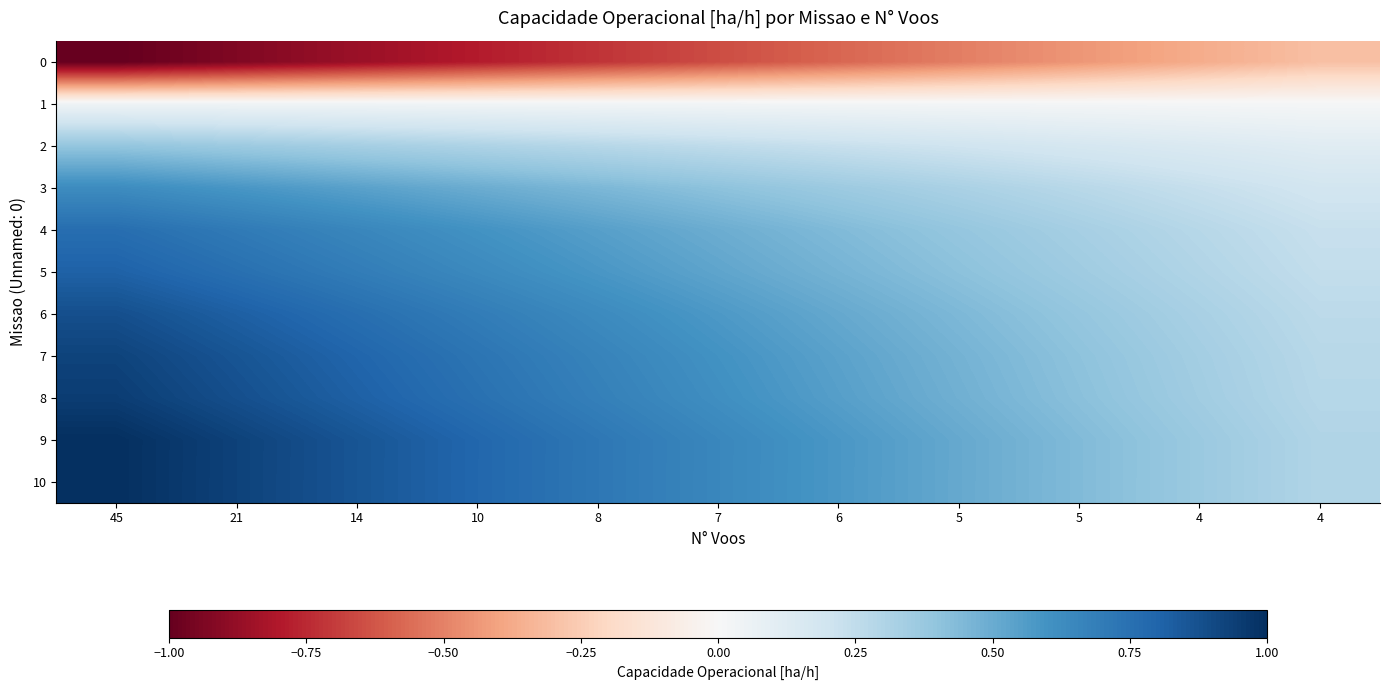

At which category does the chart reach its peak across all series?

45